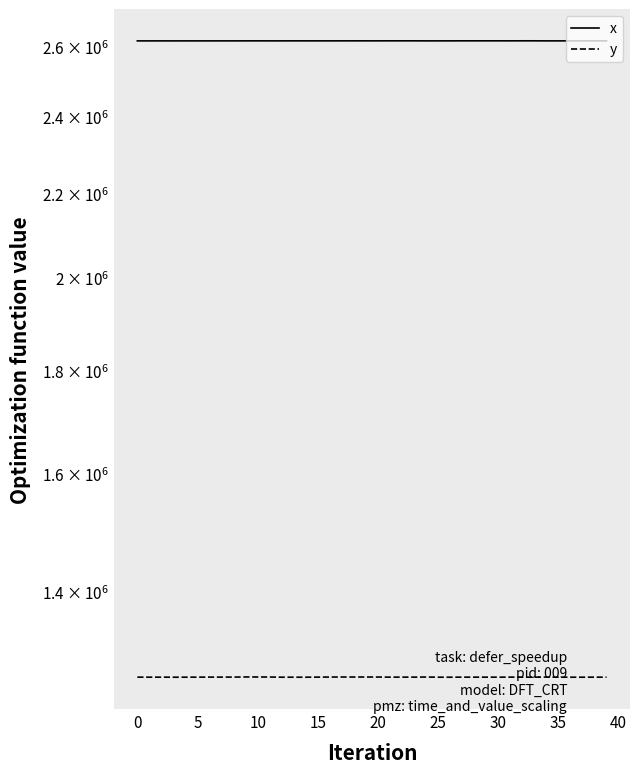

True or false: y and x cross at least once.

False